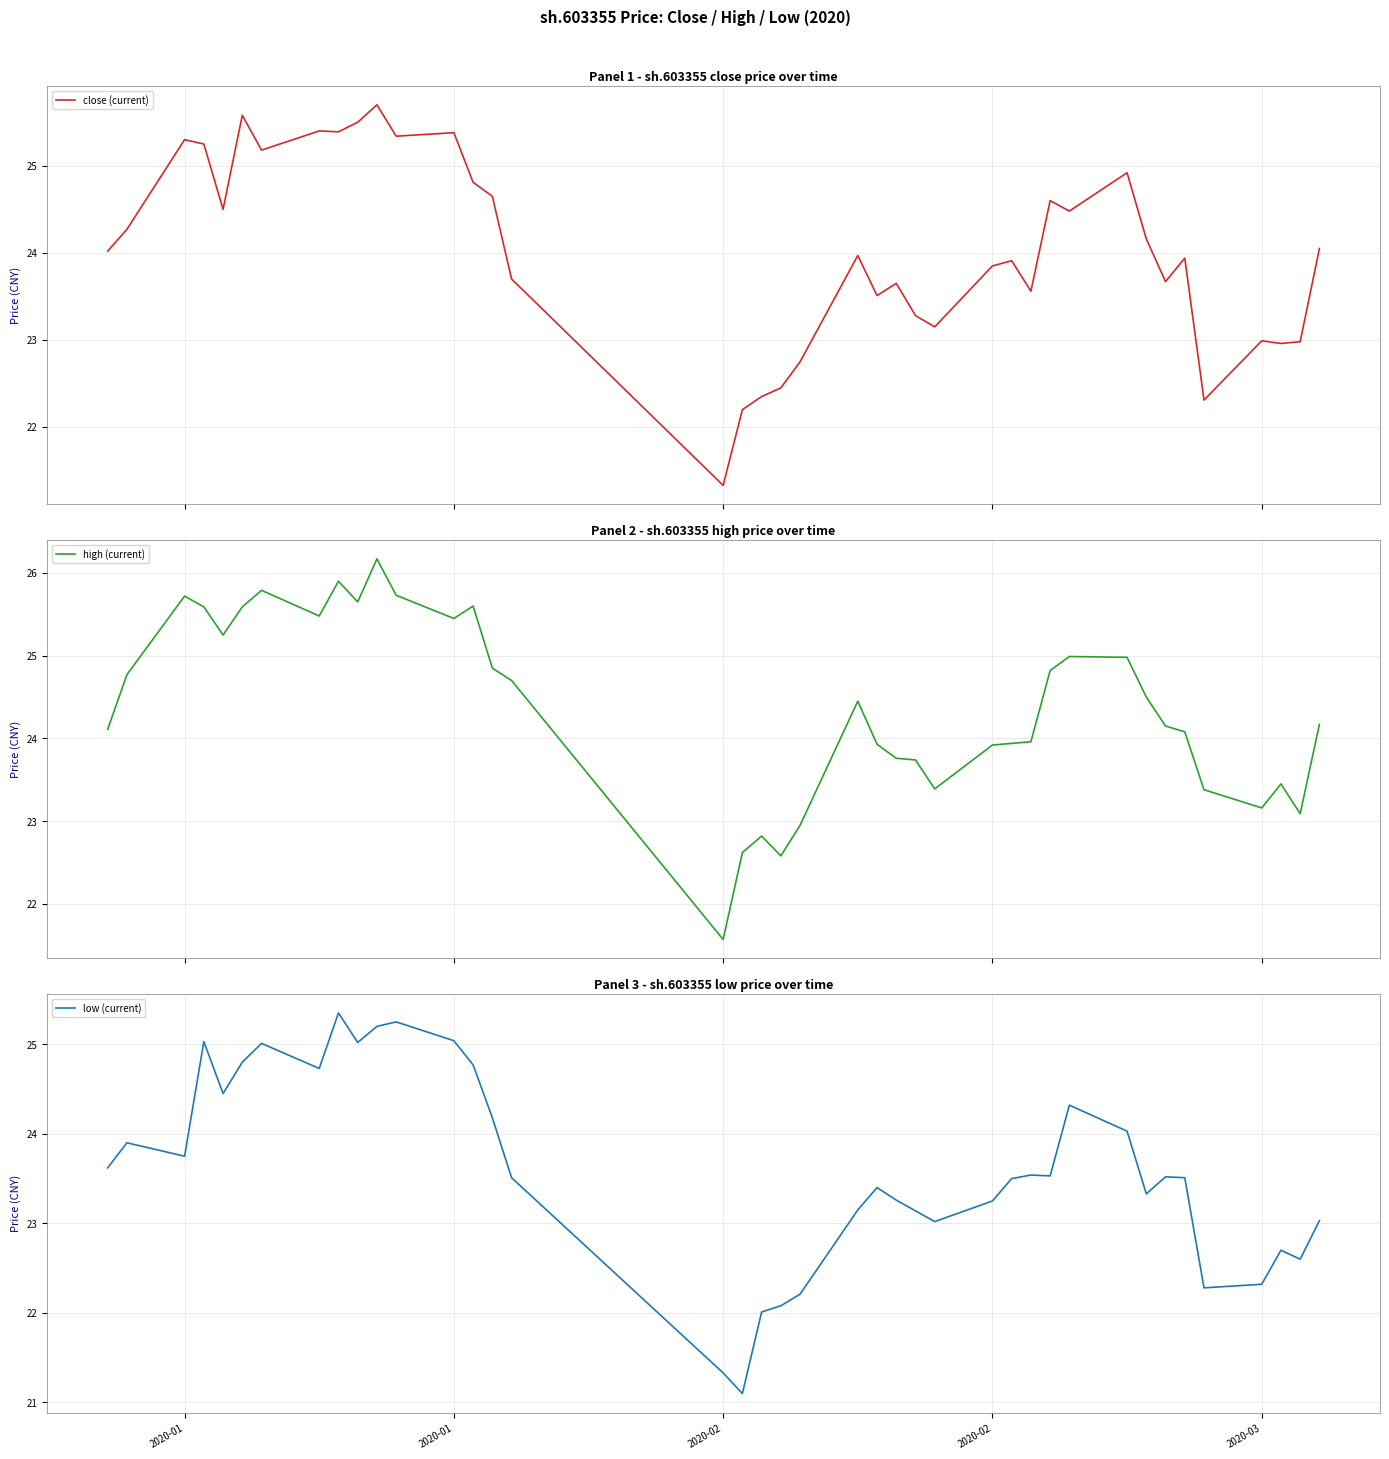

True or false: low (current) and close (current) intersect in this chart.

False